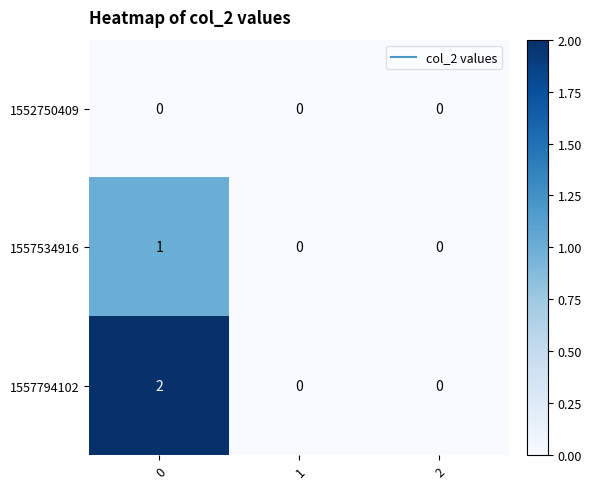

Which series has the largest range (max minus min)?

1557794102